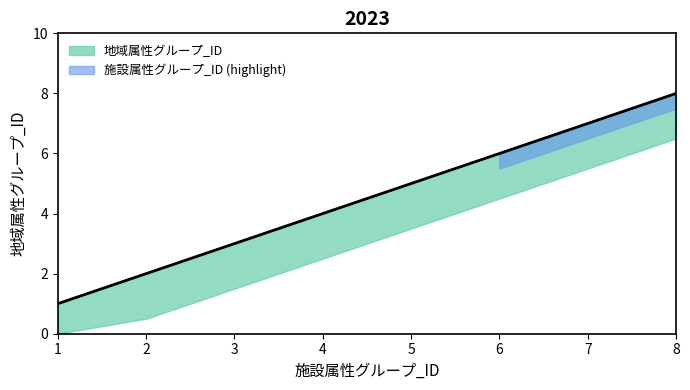

Between 4 and 8, which is larger?

8